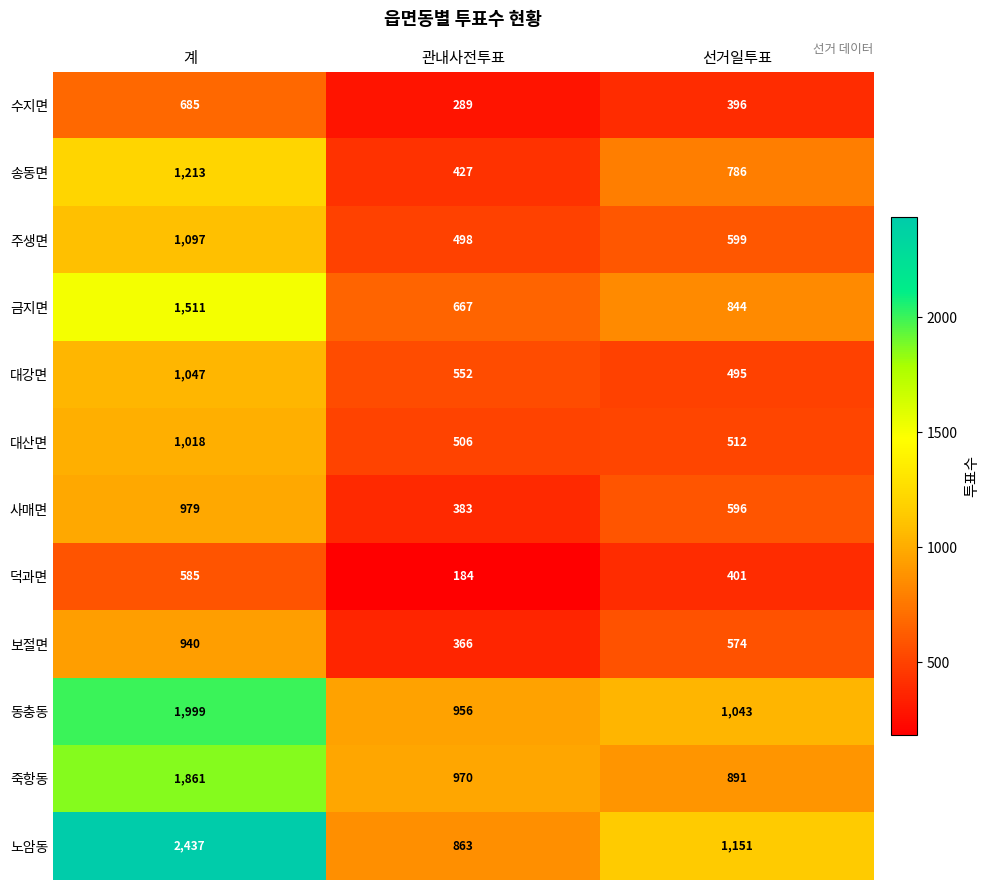

What is the approximate value of 보절면 at 관내사전투표, to the nearest 100?

400